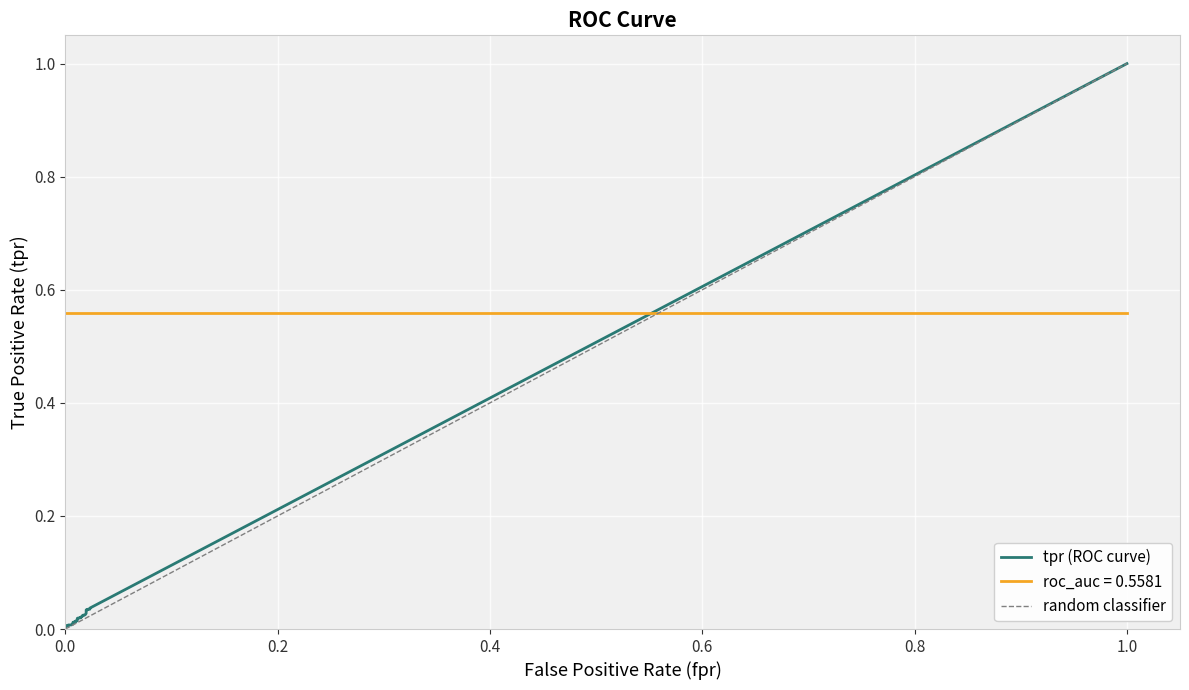

Which series has the largest total across all categories?

roc_auc